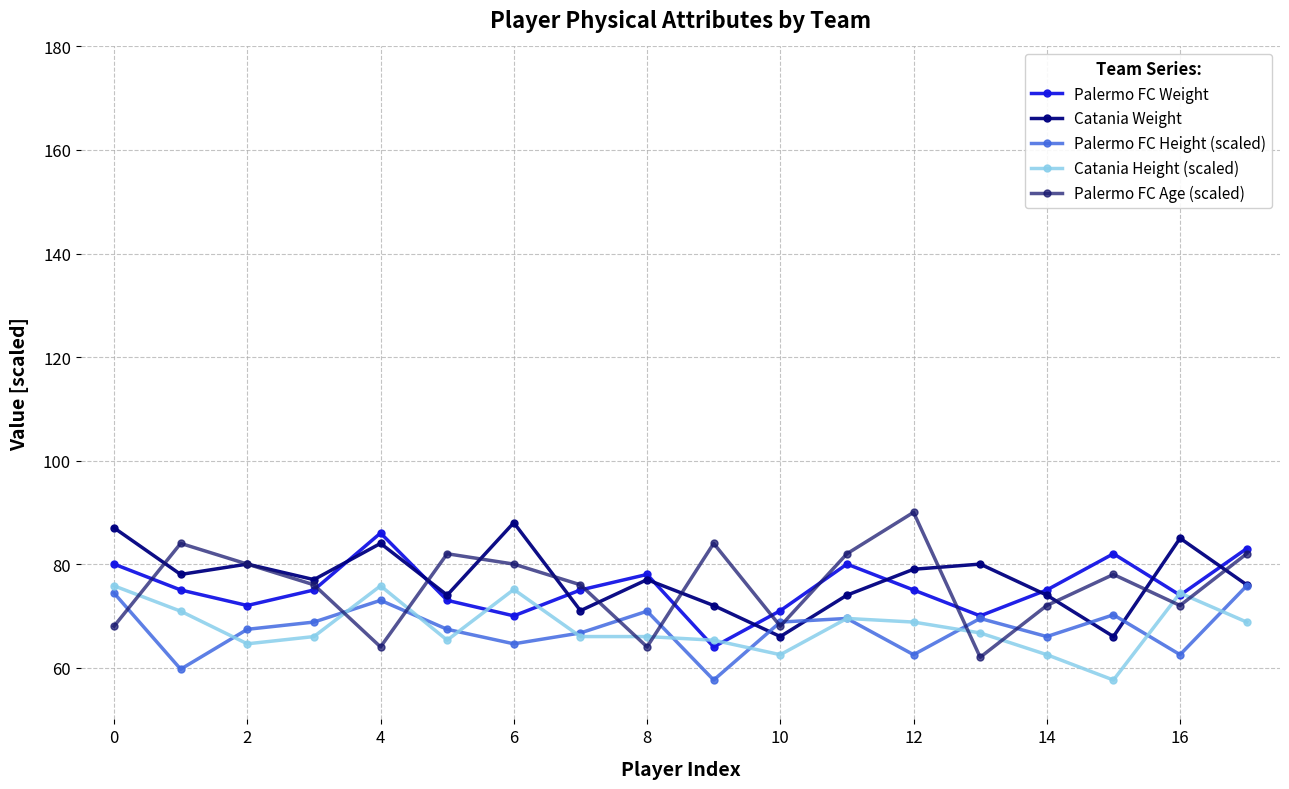

What is the value of the Palermo FC Weight point at the 3rd from the left?

72.0